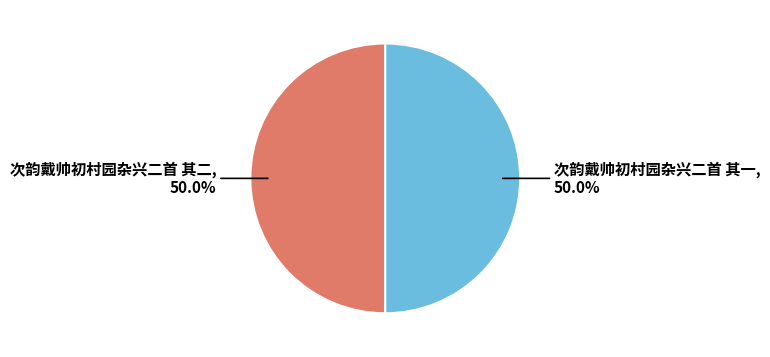

To the nearest percent, what is the average slice percentage?

50%